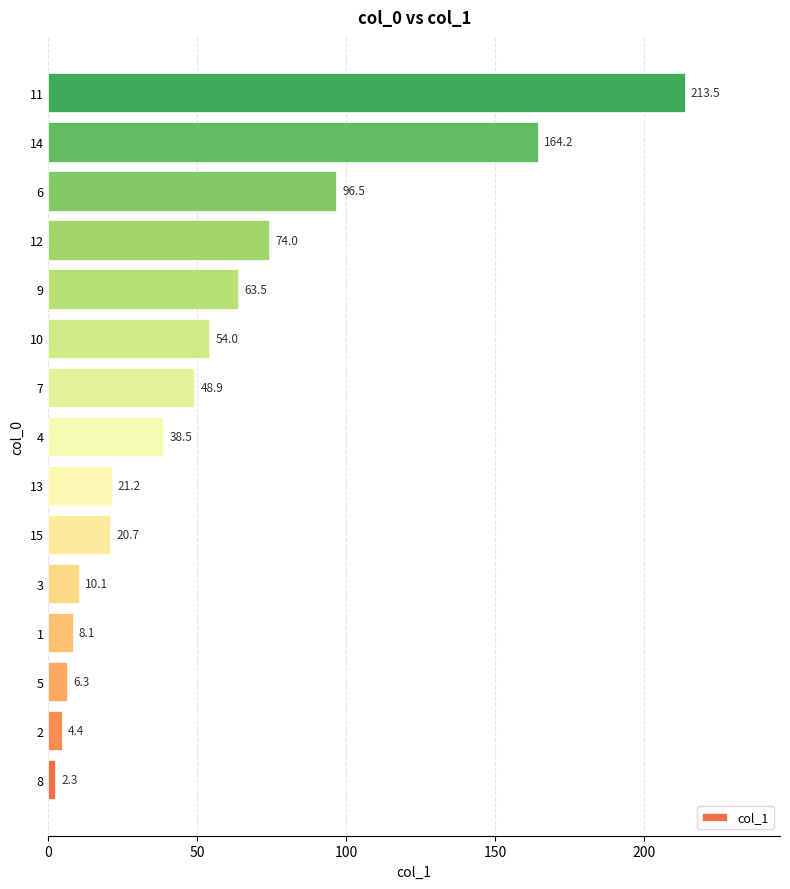

Where is the data nearest to the value 107?

6